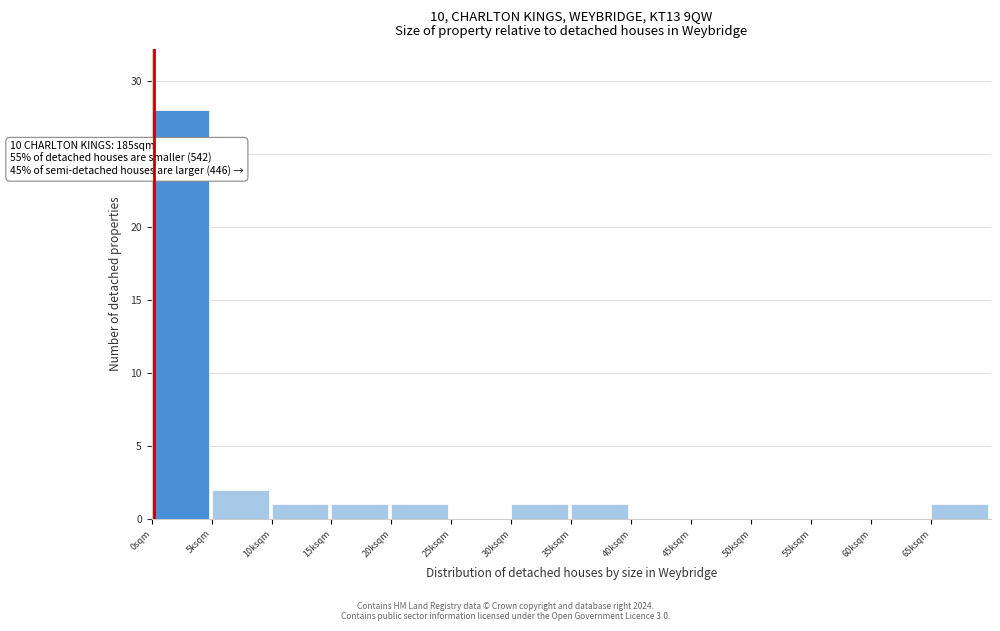

Reading left to right, list all the values displayed in this chart.

0sqm=28	5ksqm=2	10ksqm=1	15ksqm=1	20ksqm=1	25ksqm=0	30ksqm=1	35ksqm=1	40ksqm=0	45ksqm=0	50ksqm=0	55ksqm=0	60ksqm=0	65ksqm=1